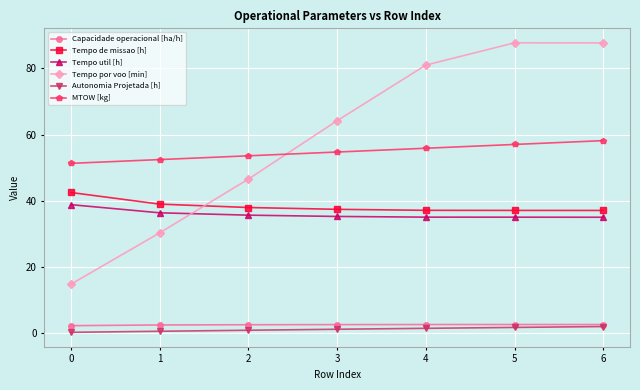

What is the minimum value for Tempo de missao [h]?

37.1